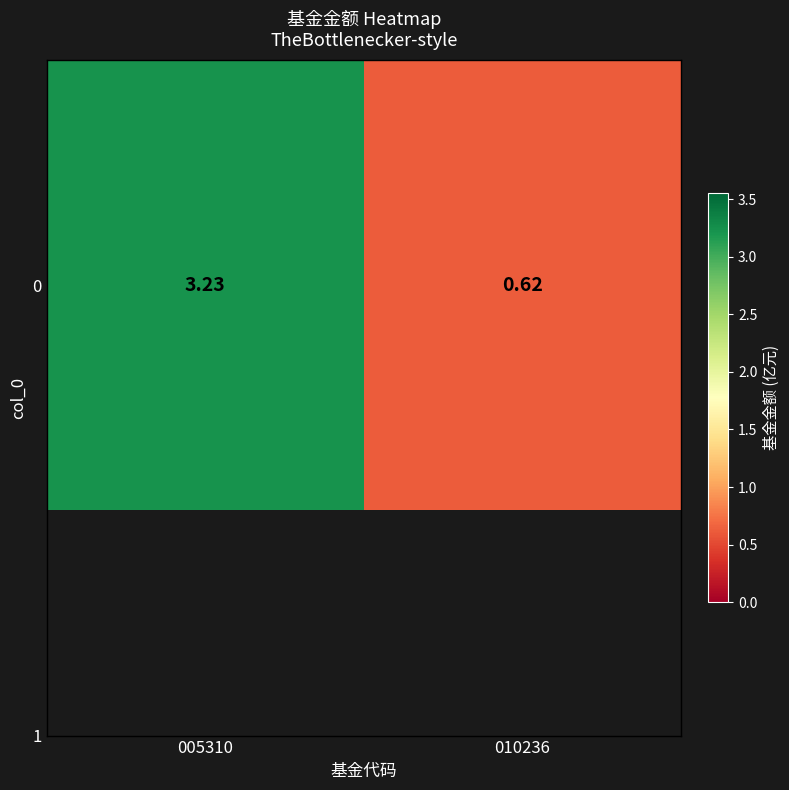

What is the difference between the values at 010236 and 005310?

2.6